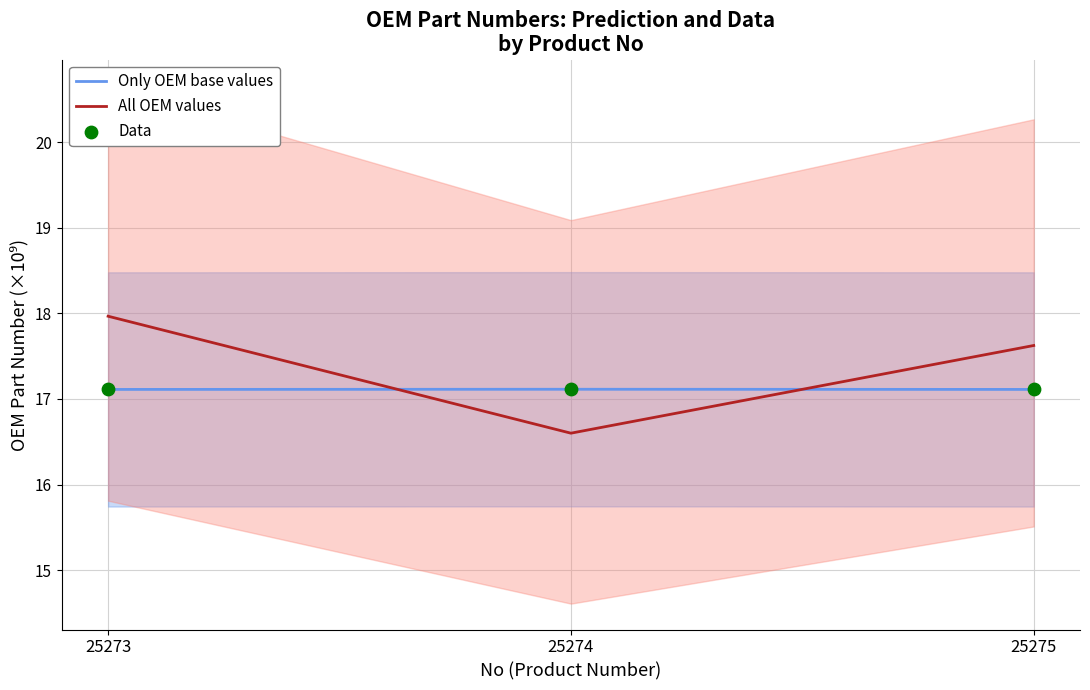

Which series has the widest spread of Y values?

All OEM values